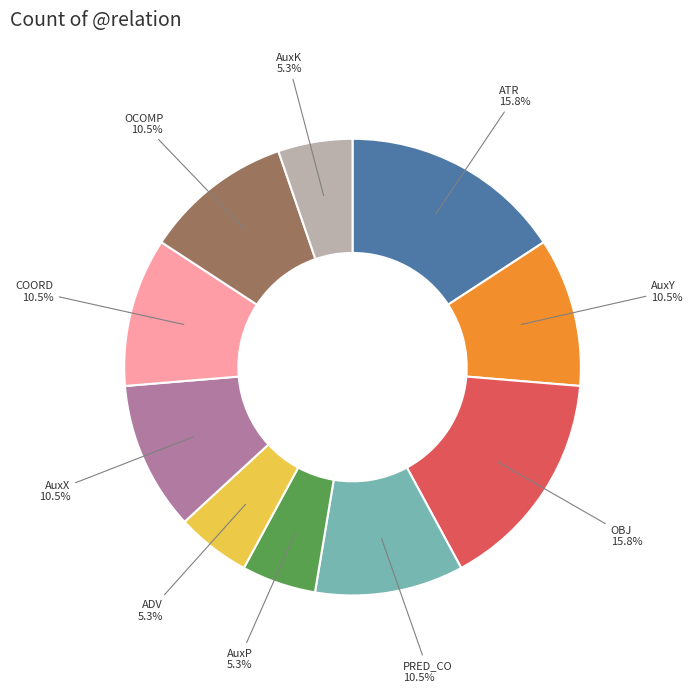

Is it true that OBJ is 16% of the pie?

True